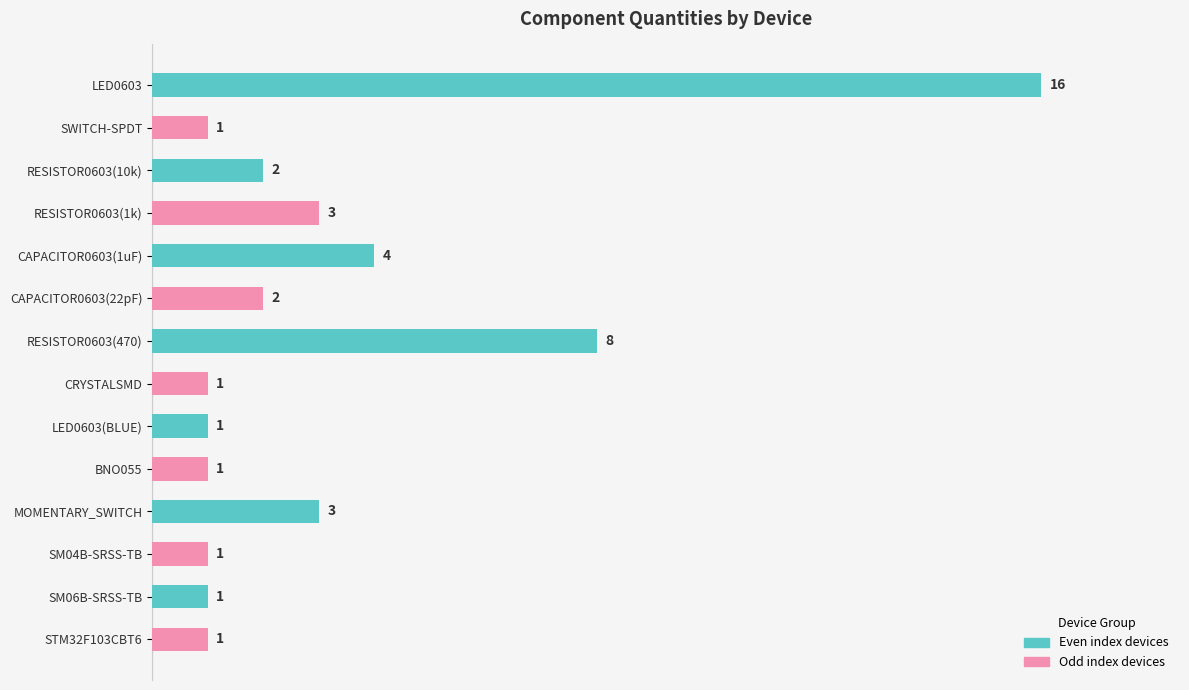

True or false: the data shows 1 at BNO055.

True